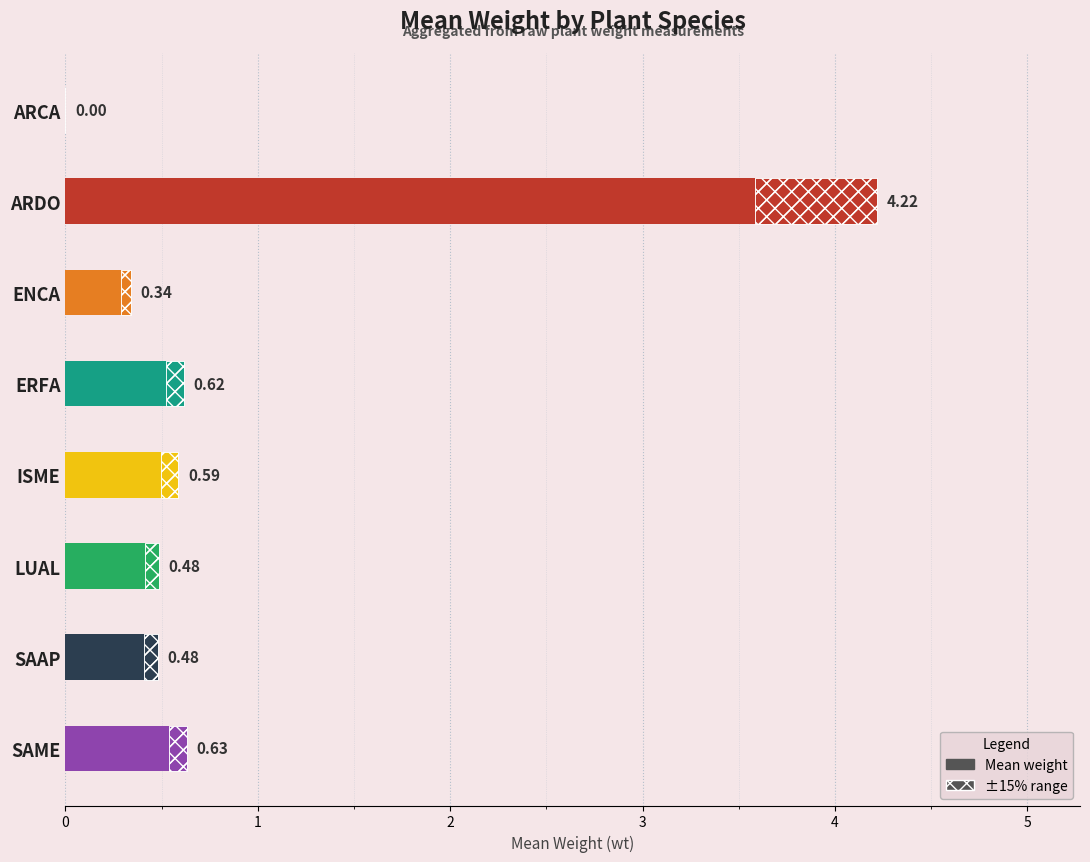

Reading left to right, list all the values displayed in this chart.

0.0	4.2	0.3	0.6	0.6	0.5	0.5	0.6